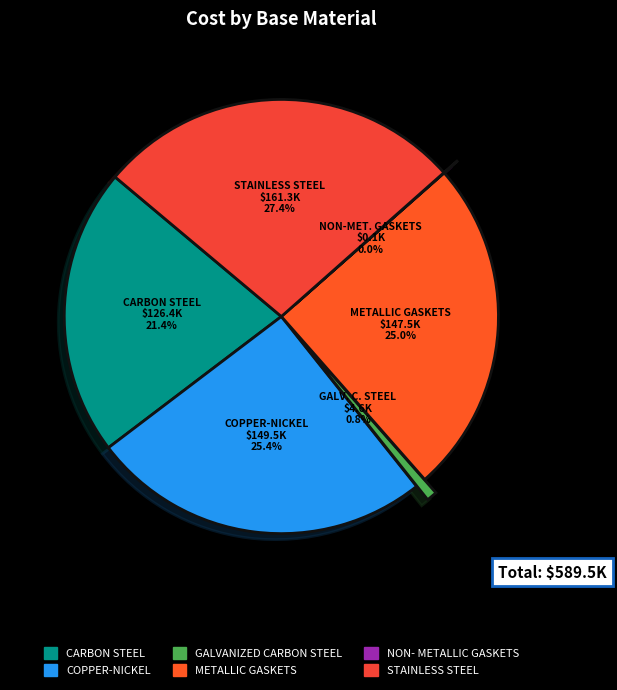

Is COPPER-NICKEL the majority of the pie?

No